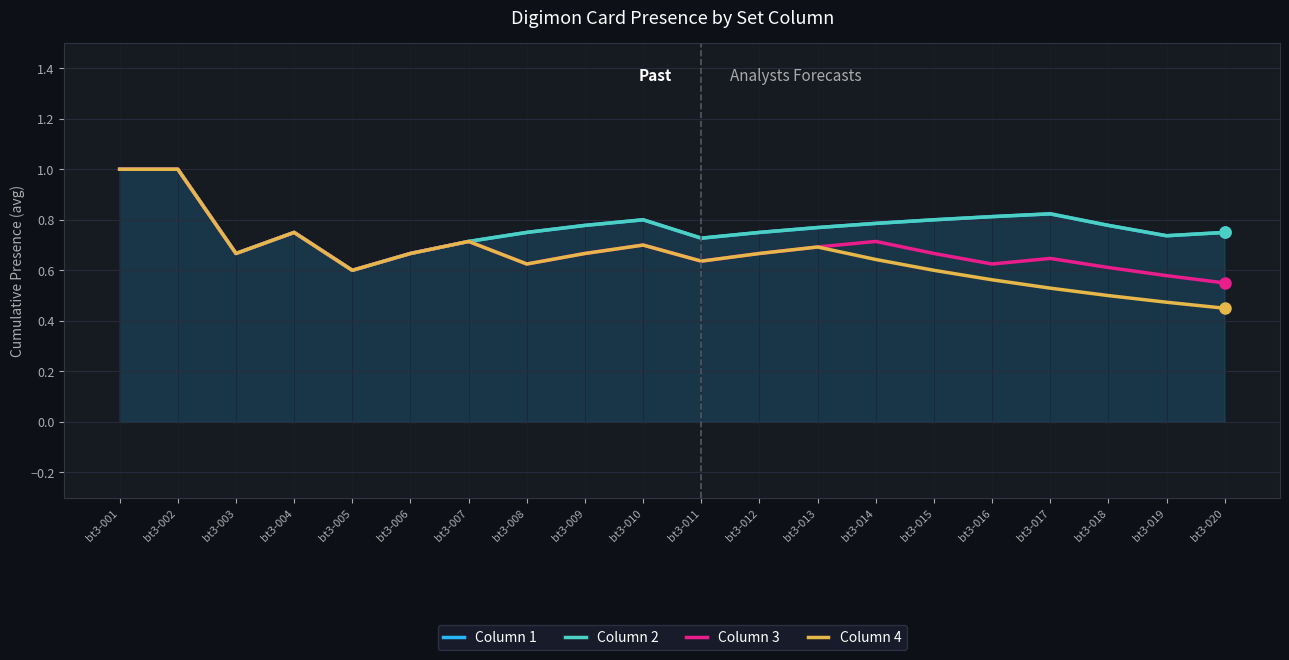

True or false: Column 3 and Column 4 cross at least once.

False